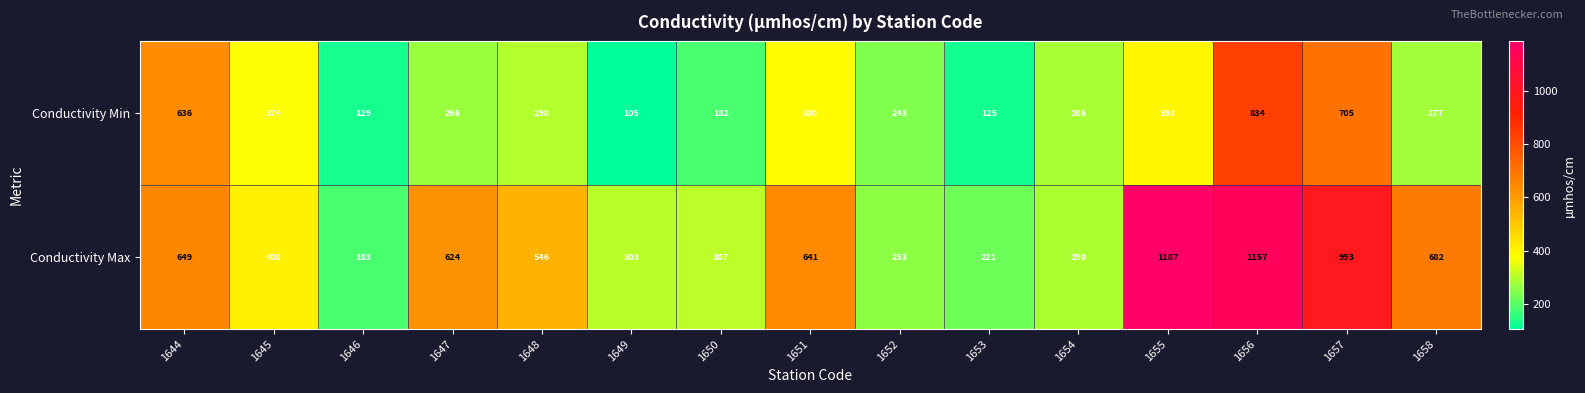

Where is Conductivity Max nearest to the value 685?

1658